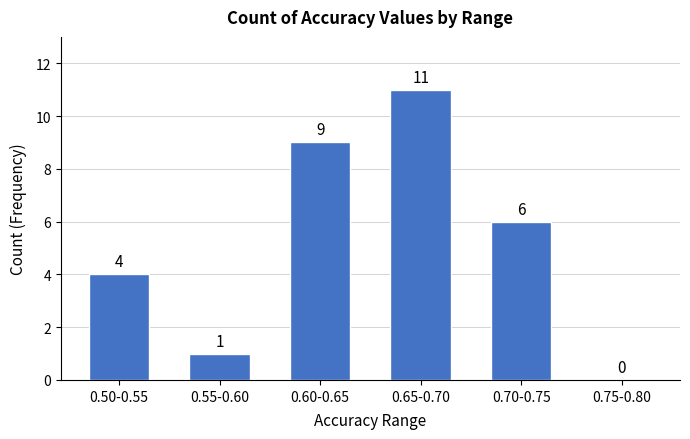

Reading left to right, what are all the values shown in this chart?

0.50-0.55=4	0.55-0.60=1	0.60-0.65=9	0.65-0.70=11	0.70-0.75=6	0.75-0.80=0